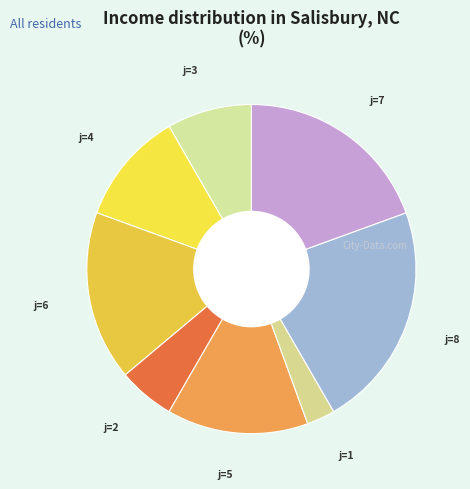

How many segments does this pie chart have?

8